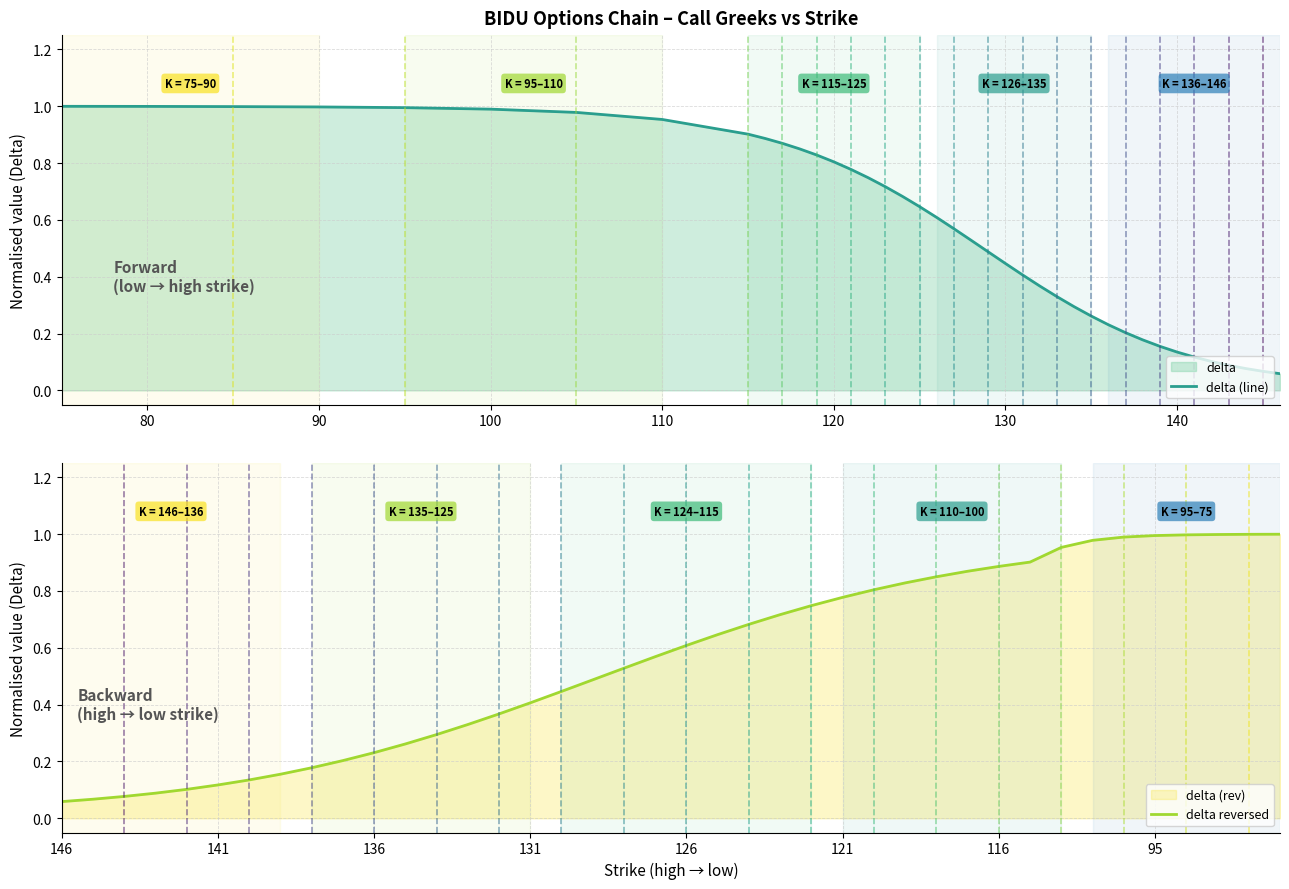

The value of delta reversed at 95 is 1.6. True or false?

False